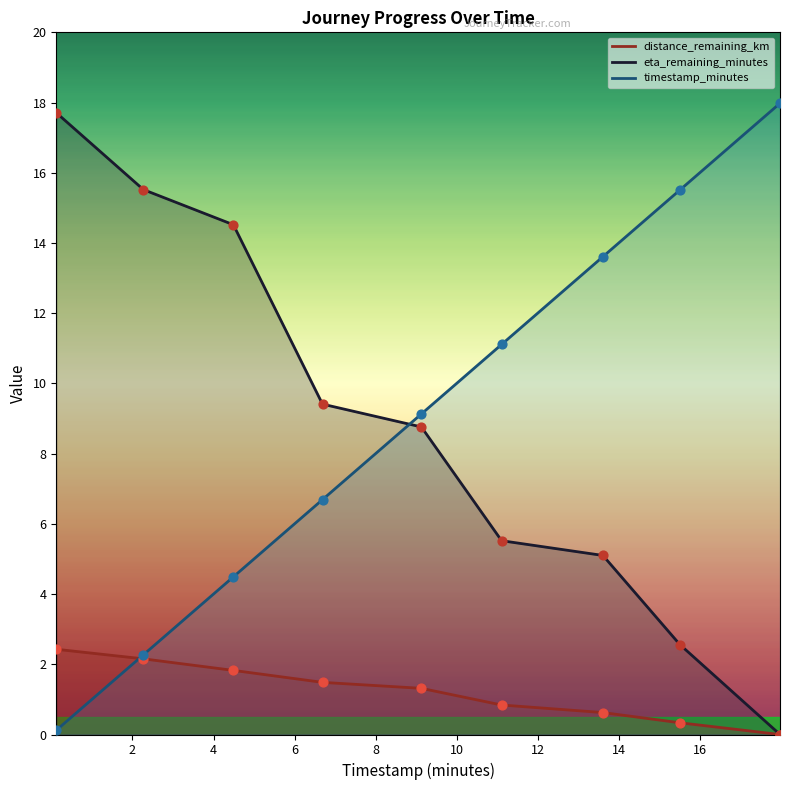

At which category is the sum across all series the highest?

4